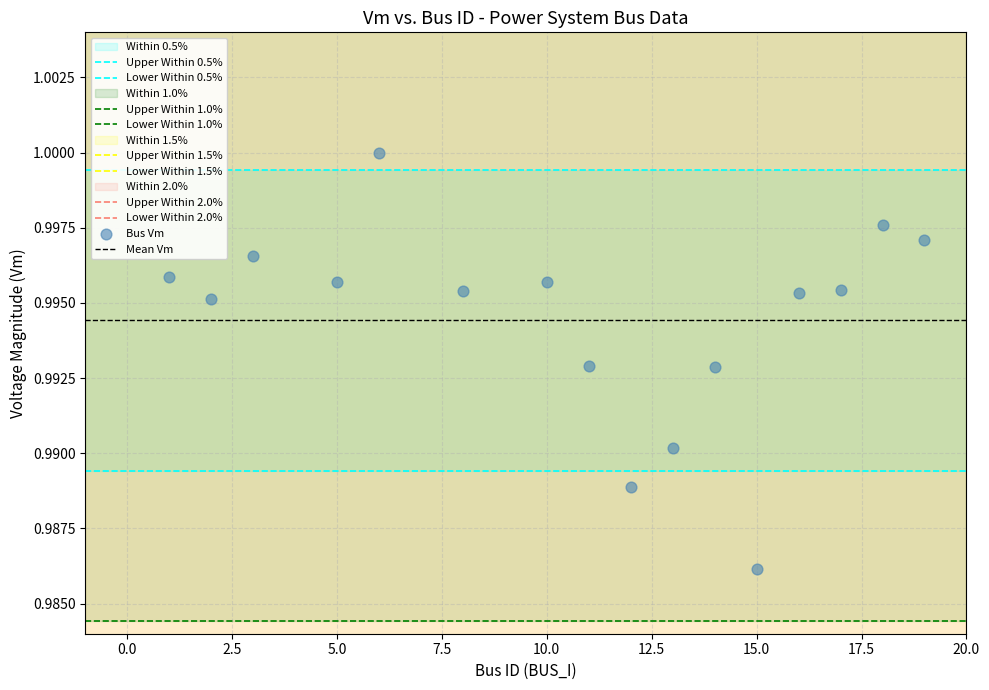

Count the number of points in this scatter plot.

16